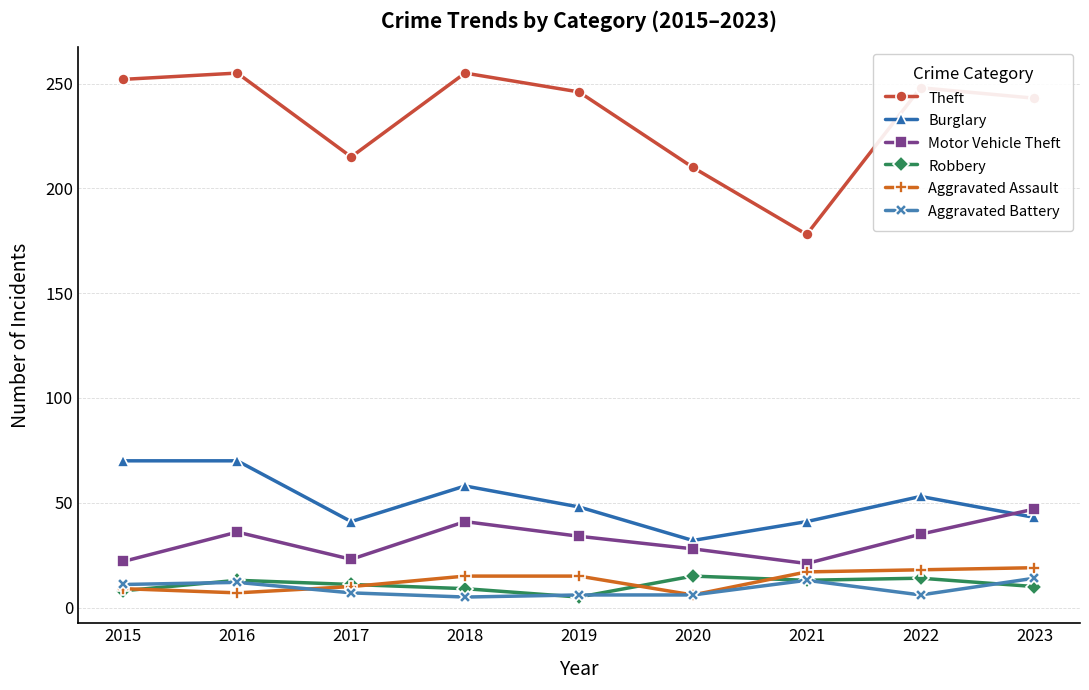

How many Robbery values are between 9 and 13?

5